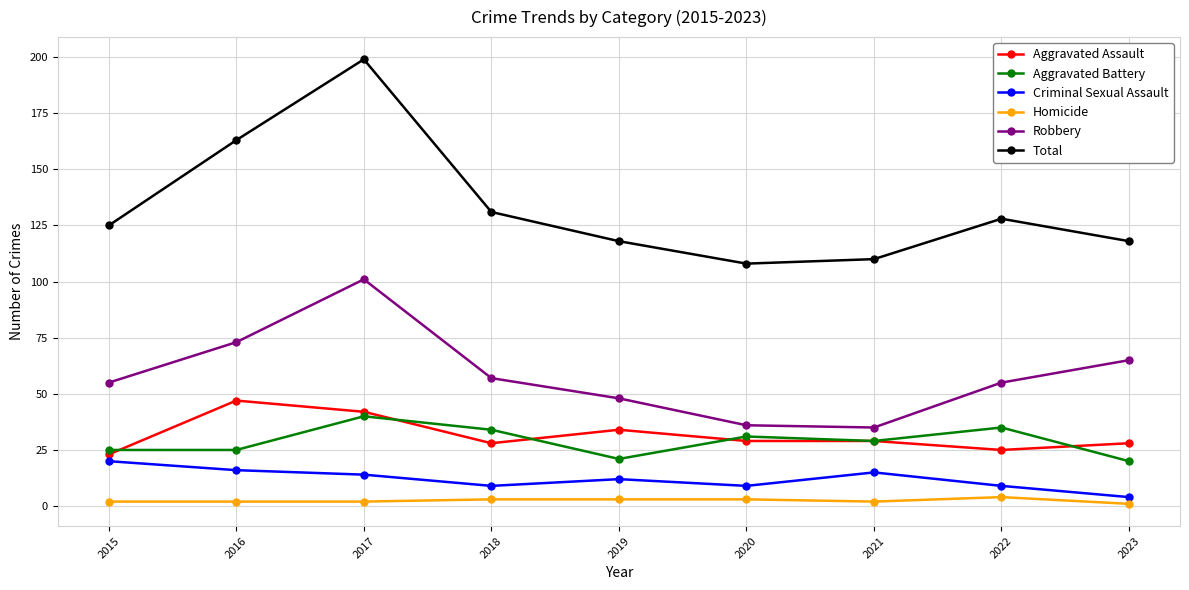

Reading right to left, extract all data points from this chart.

Aggravated Assault: 2023=28	2022=25	2021=29	2020=29	2019=34	2018=28	2017=42	2016=47	2015=23
Aggravated Battery: 2023=20	2022=35	2021=29	2020=31	2019=21	2018=34	2017=40	2016=25	2015=25
Criminal Sexual Assault: 2023=4	2022=9	2021=15	2020=9	2019=12	2018=9	2017=14	2016=16	2015=20
Homicide: 2023=1	2022=4	2021=2	2020=3	2019=3	2018=3	2017=2	2016=2	2015=2
Robbery: 2023=65	2022=55	2021=35	2020=36	2019=48	2018=57	2017=101	2016=73	2015=55
Total: 2023=118	2022=128	2021=110	2020=108	2019=118	2018=131	2017=199	2016=163	2015=125